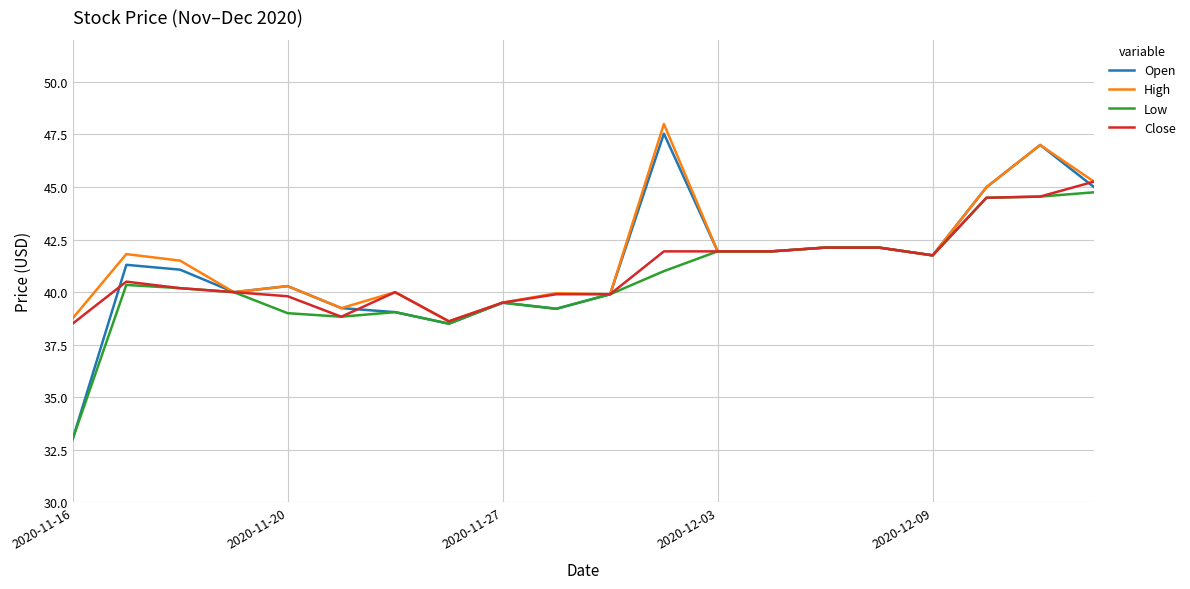

Count the number of data series in this chart.

4